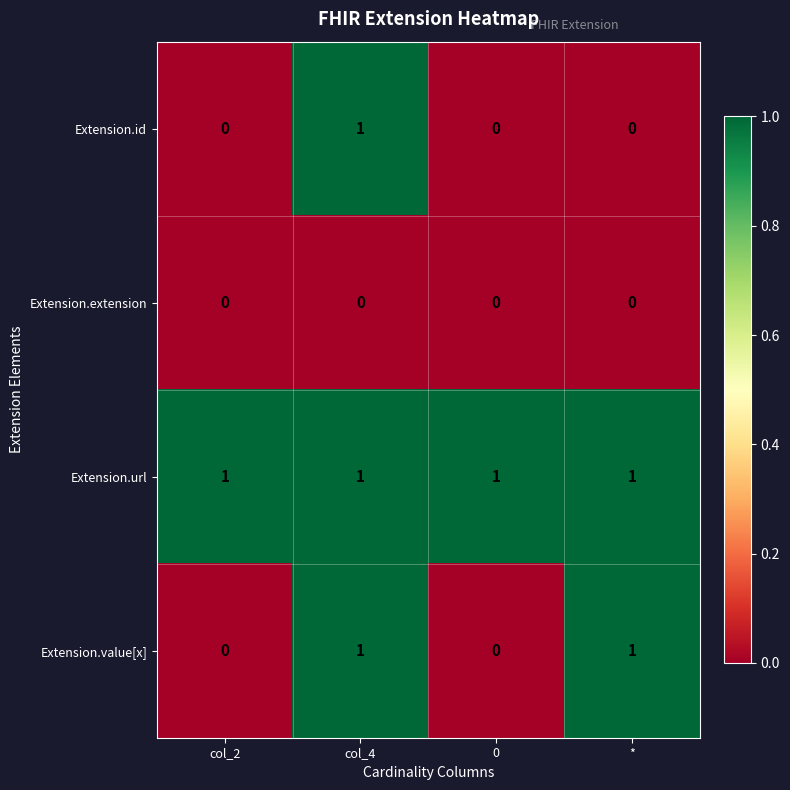

What is the total value across all series at col_4?

3